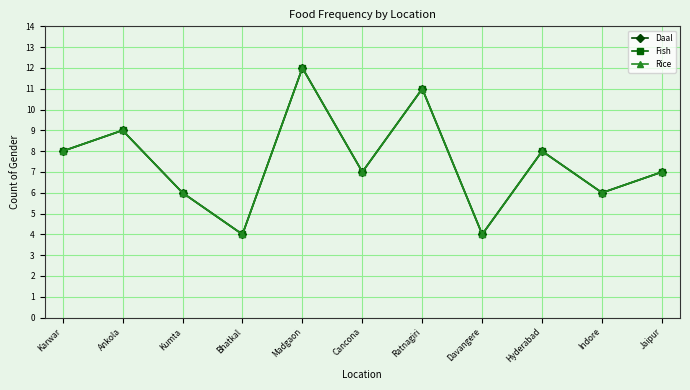

Is this an area chart (filled region under the line)?

No